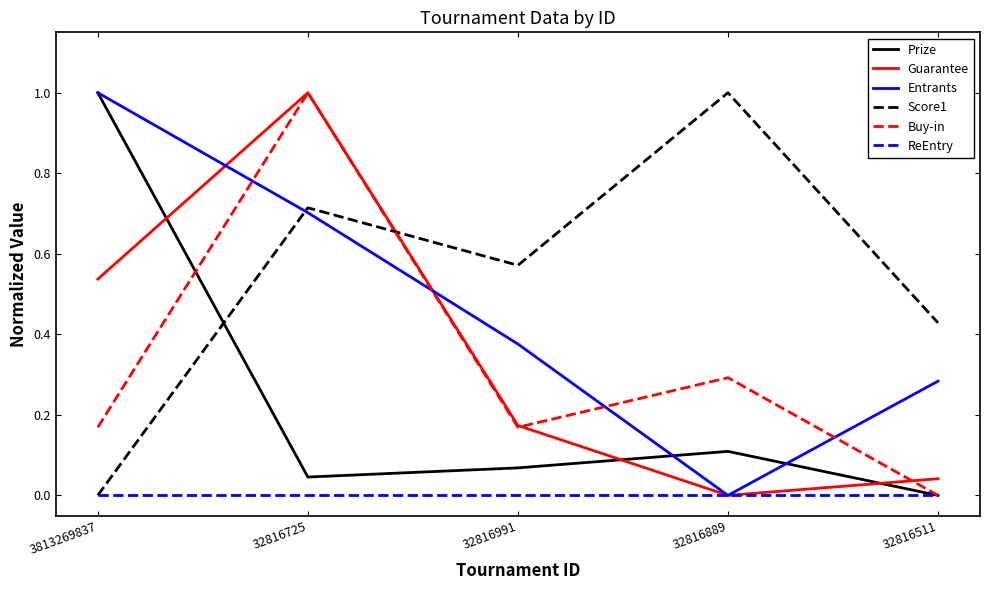

True or false: Entrants and Prize intersect in this chart.

True